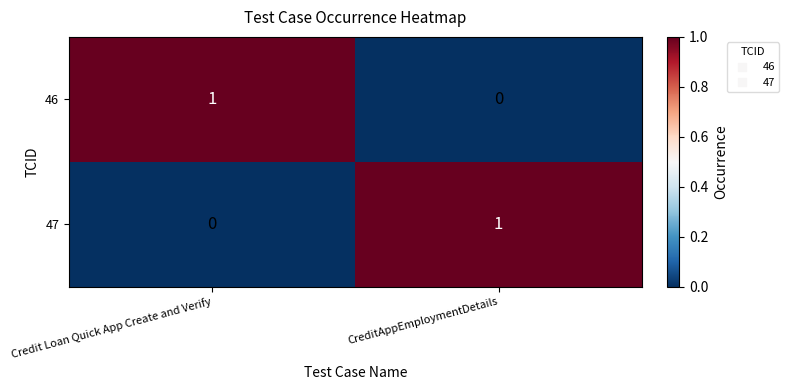

Reading left to right, transcribe all the data shown in this chart.

46: Credit Loan Quick App Create and Verify=1	CreditAppEmploymentDetails=0
47: Credit Loan Quick App Create and Verify=0	CreditAppEmploymentDetails=1